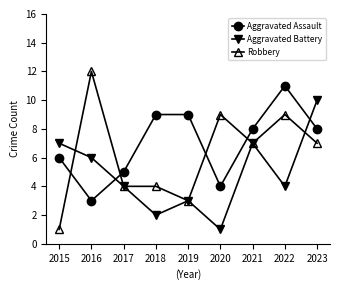

Which series has the largest total across all categories?

Aggravated Assault